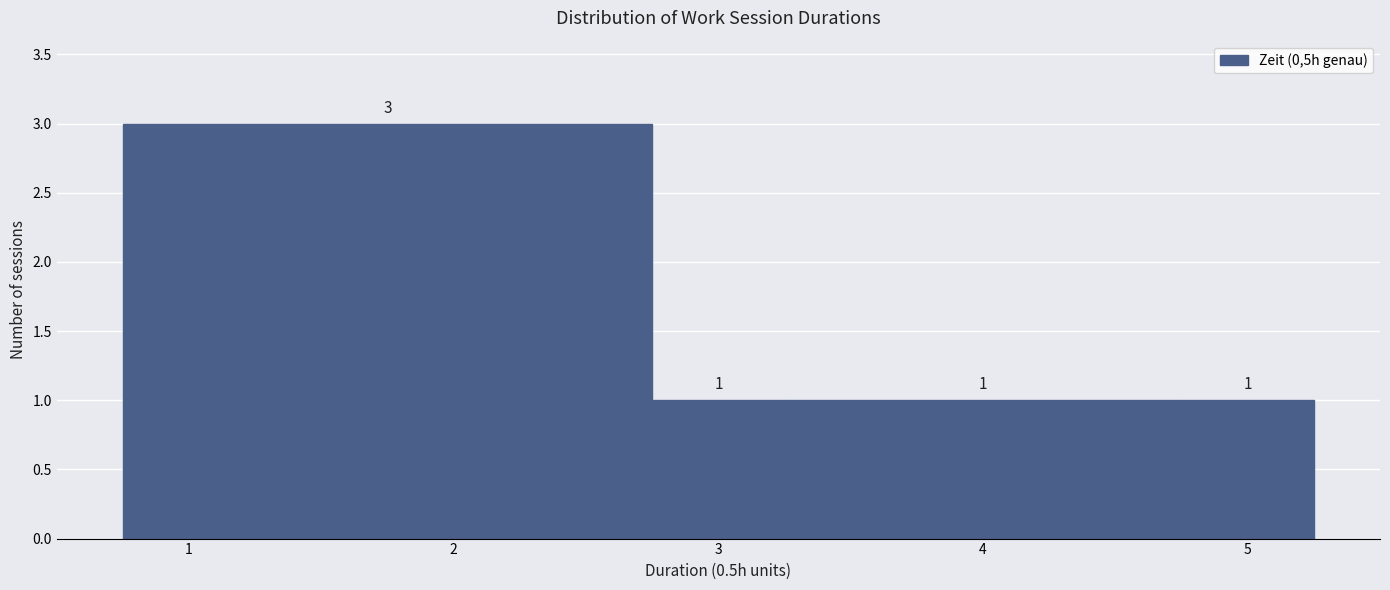

Reading left to right, transcribe this chart: for each bar, give the range it covers on the x-axis and its height. The bar edges are not printed on the chart, so give them approximately, as read against the axis.

0.75 to 2.75: 3
2.75 to 3.25: 1
3.25 to 4.75: 1
4.75 to 5.25: 1